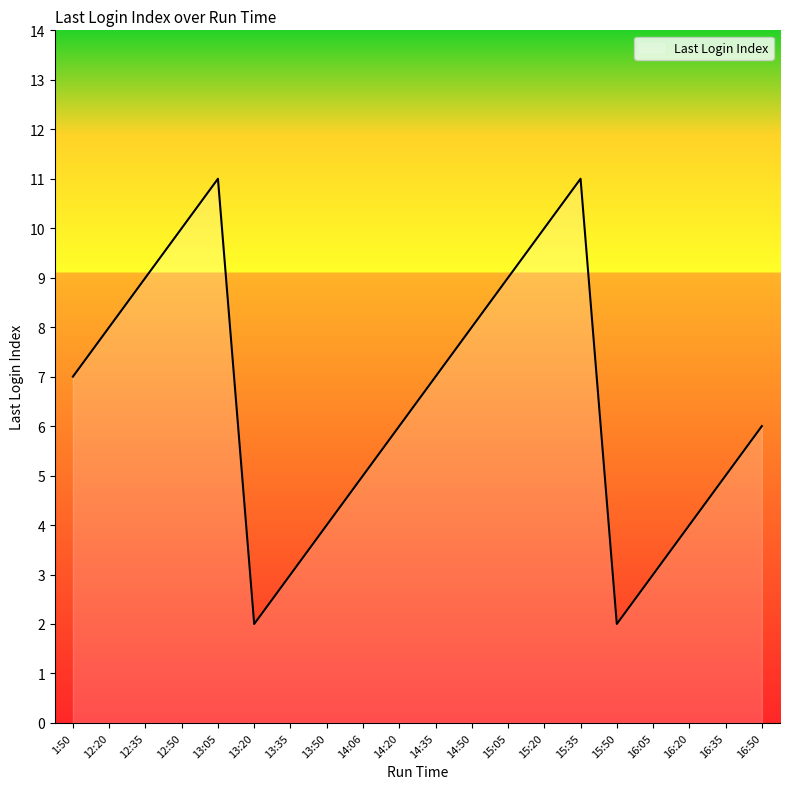

Which has a higher value, 16:05 or 14:35?

14:35